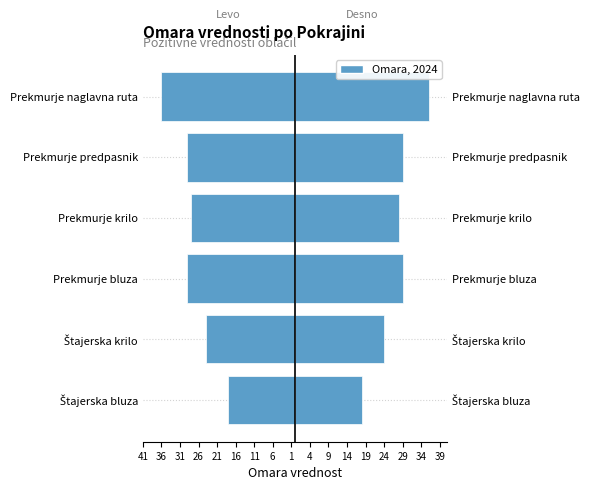

What is the difference between the maximum and minimum values?

18